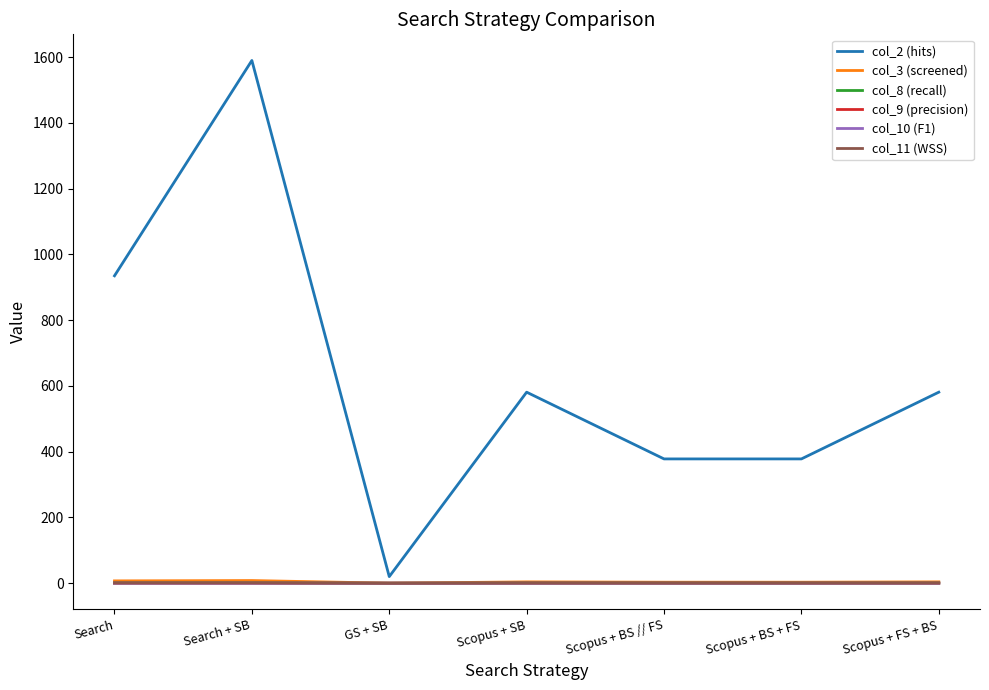

How many lines are shown in the chart?

6